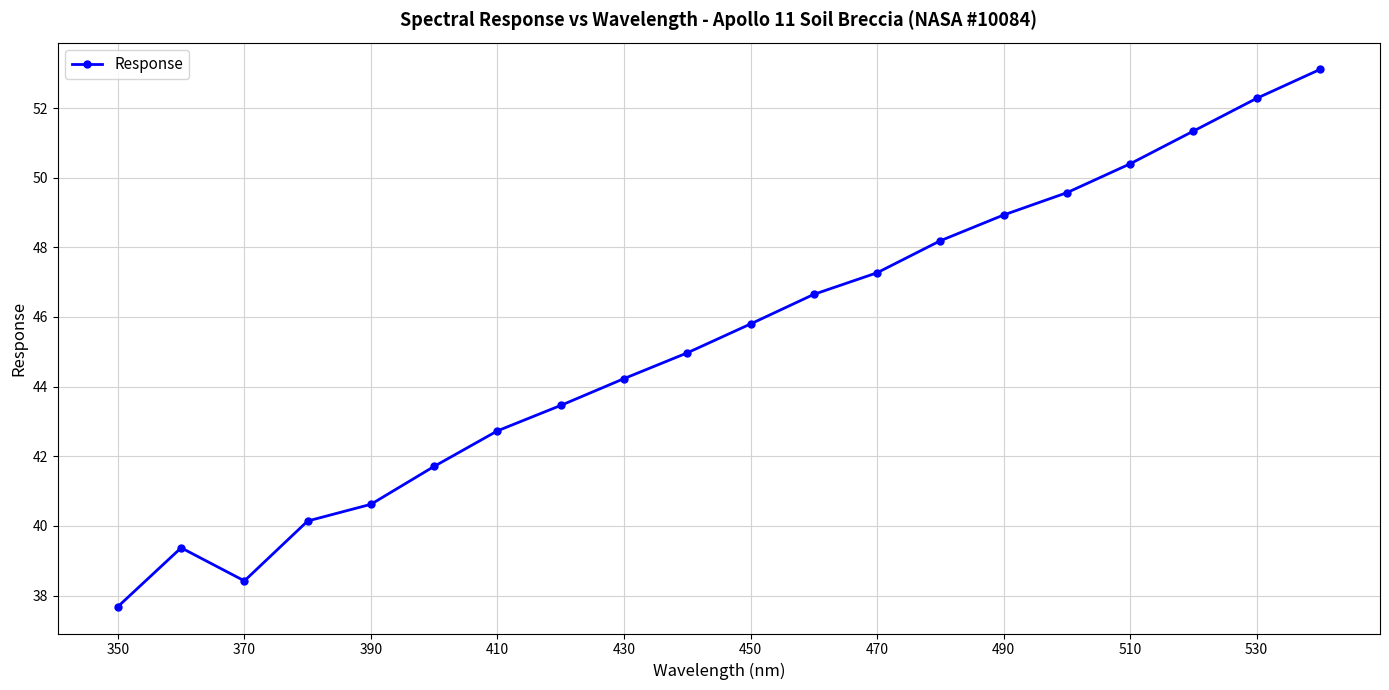

What is the sum of all values?

906.9